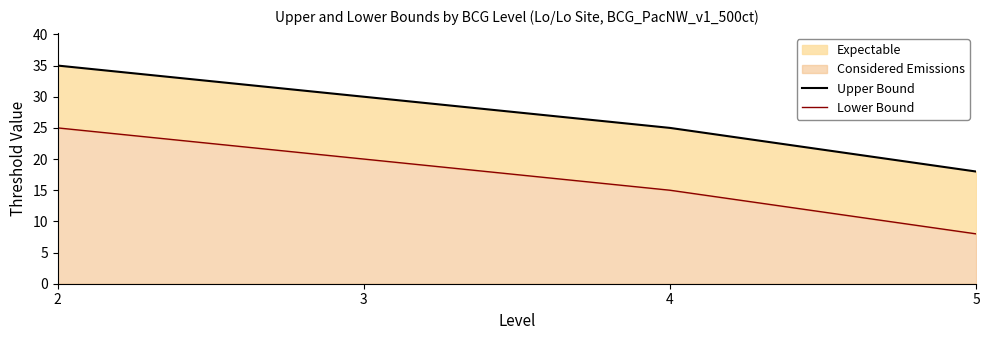

What is the average value of the Lower Bound series?

17